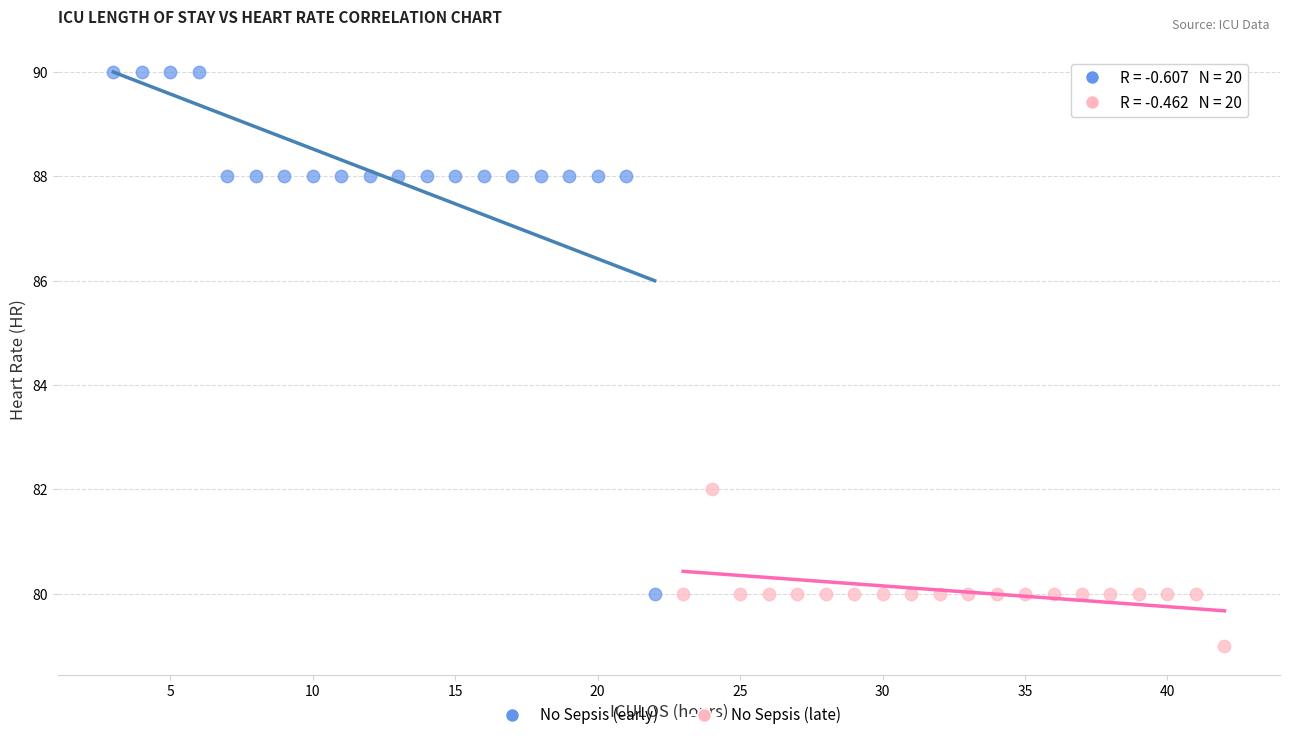

Which series contains the highest Y value?

No Sepsis (early)